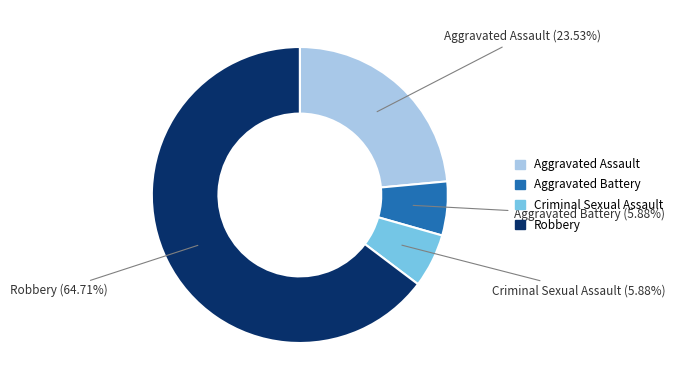

To the nearest percent, what is the combined percentage of Criminal Sexual Assault and Robbery?

71%